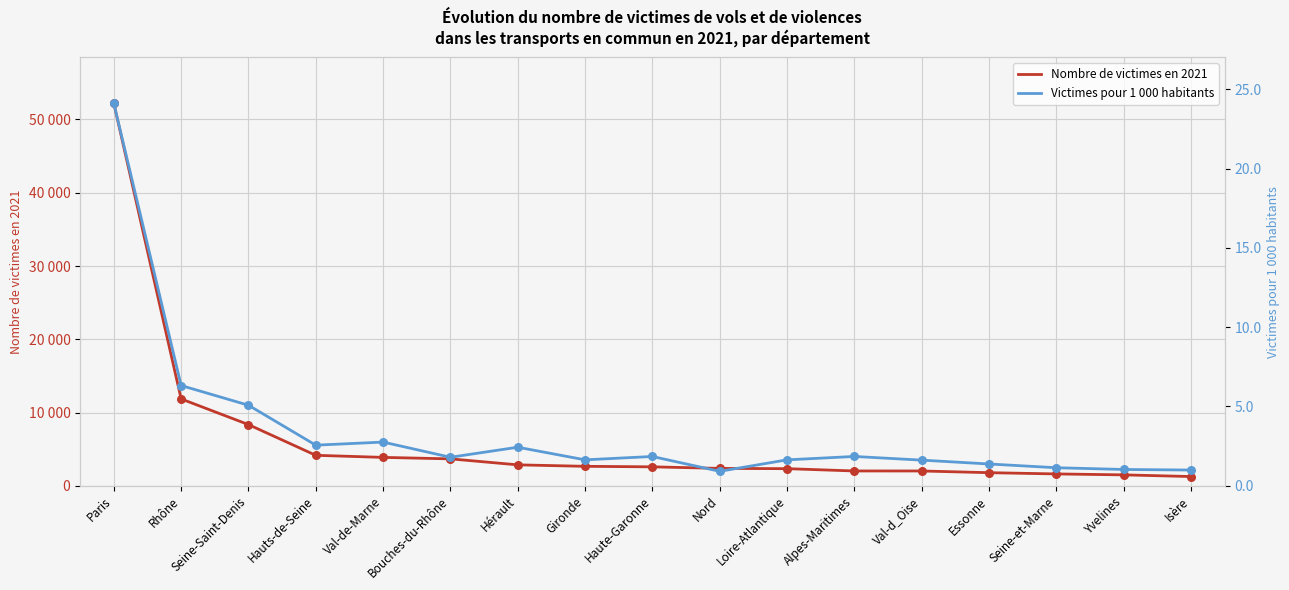

Which series reaches the minimum Y coordinate?

Victimes pour 1 000 habitants